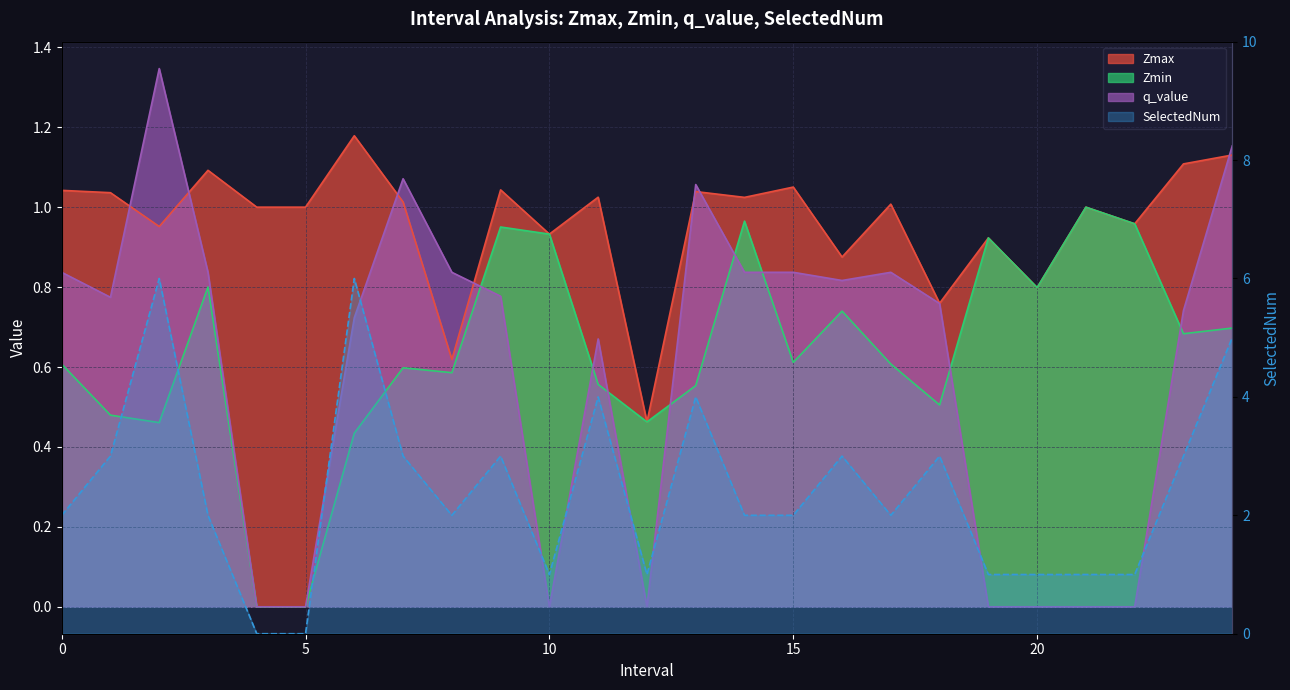

What is the approximate value of Zmin at 22.0?

1.0